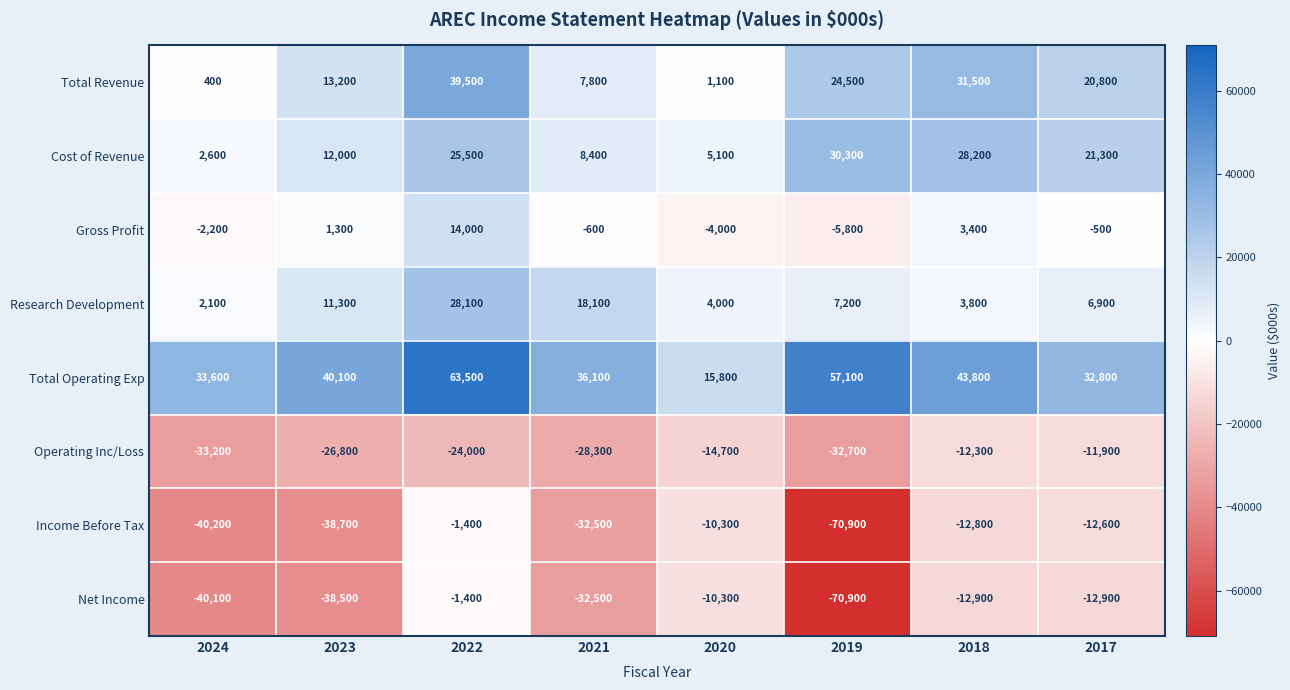

Between 2024 and 2022, which series saw the biggest shift?

Total Revenue